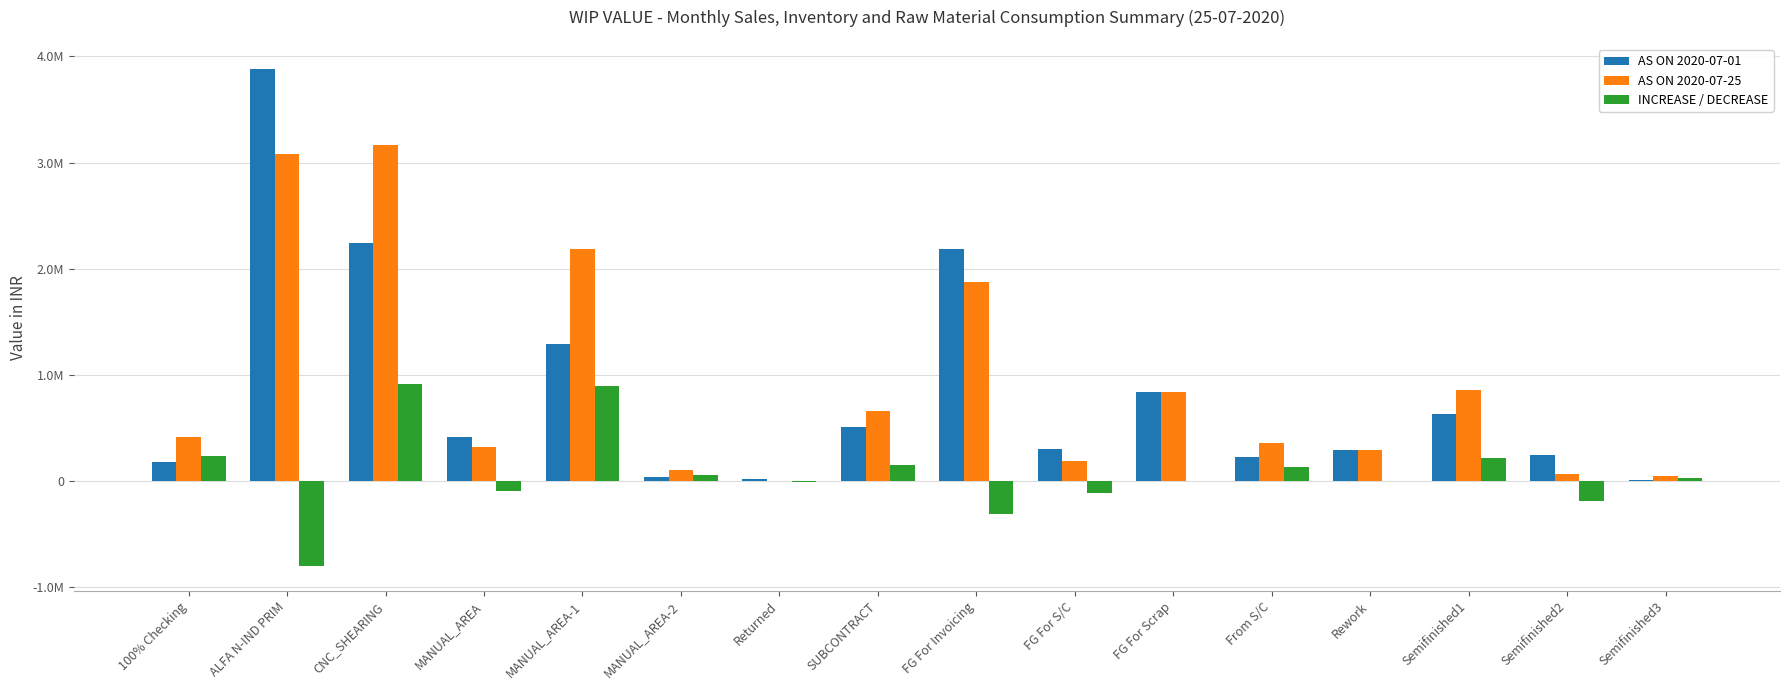

At which label does AS ON 2020-07-25 first exceed 411415?

100% Checking